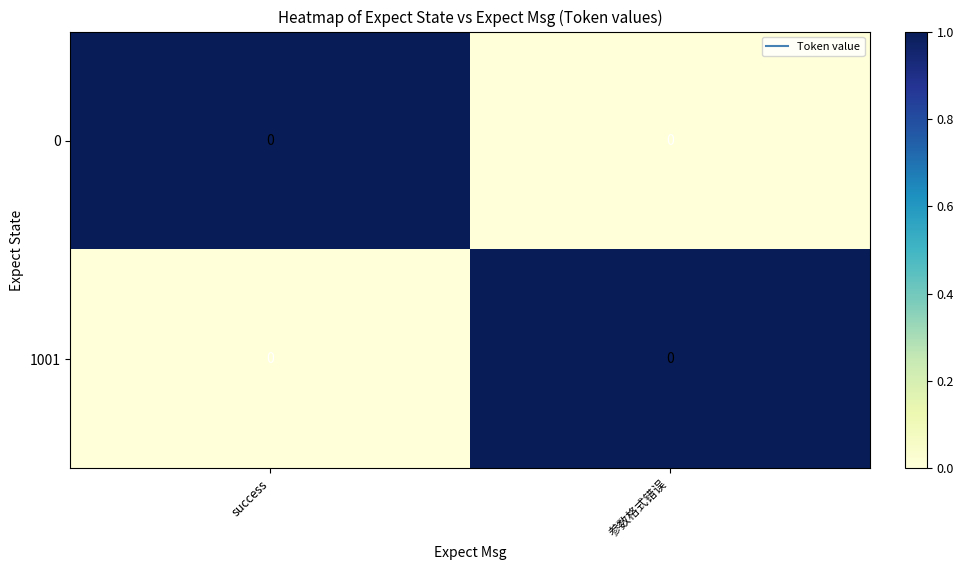

What is the maximum value for 1001?

1